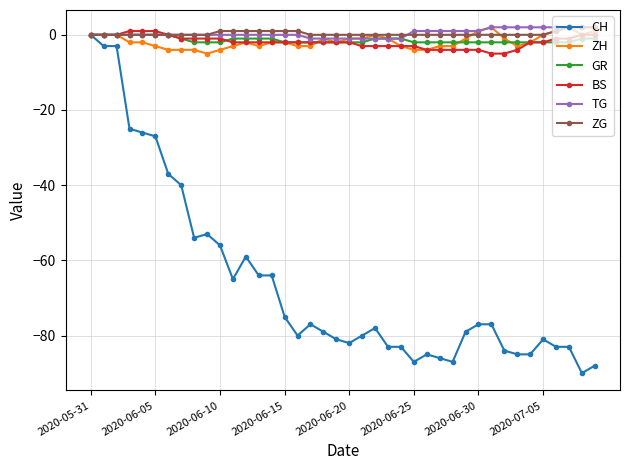

Which series has the widest spread of values?

CH